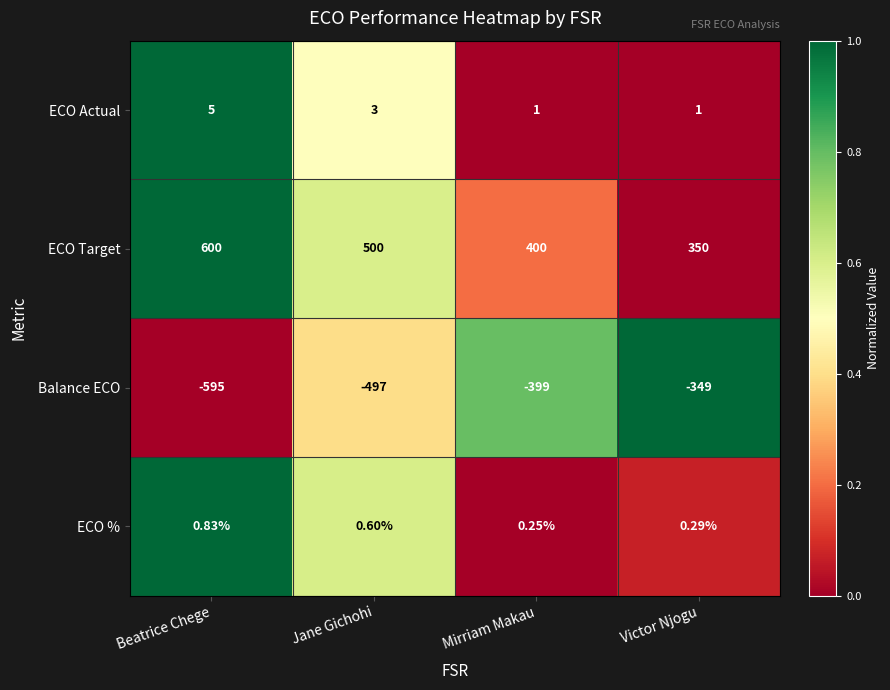

List the series in order of their peak value, highest first.

ECO Target, ECO Actual, ECO %, Balance ECO